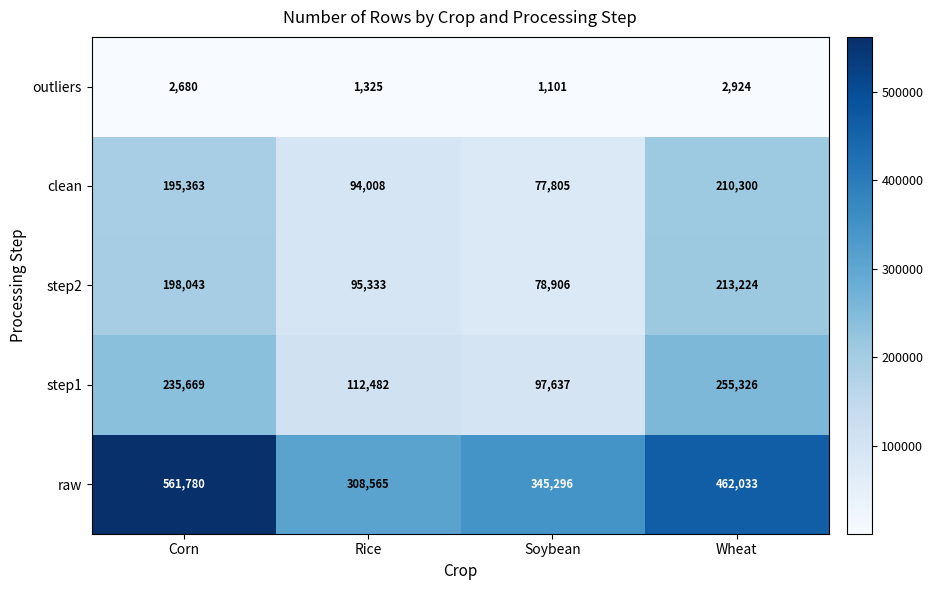

How many step2 values are between 95333 and 213224?

3